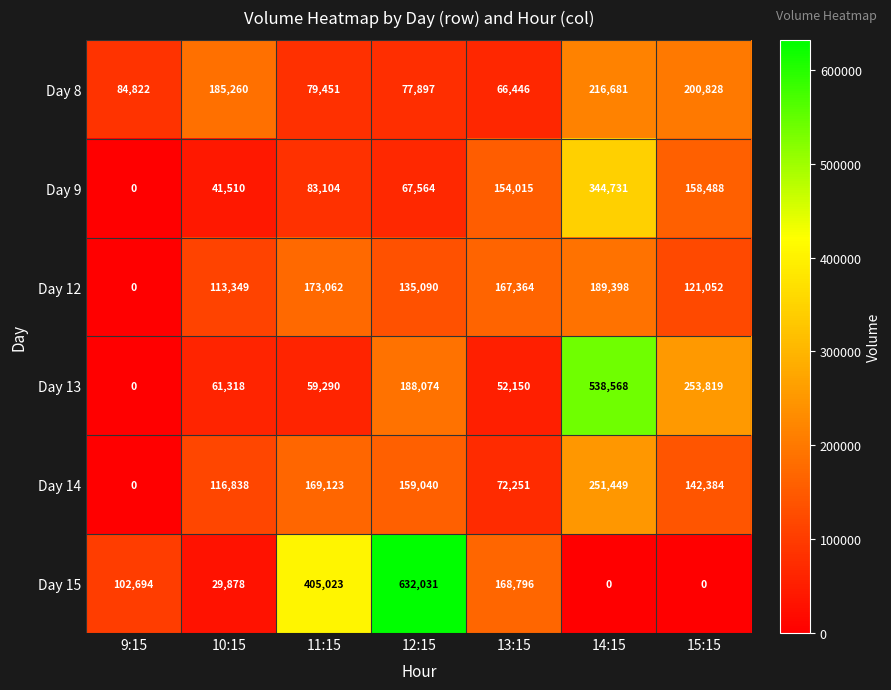

Which series has the largest range (max minus min)?

Day 15